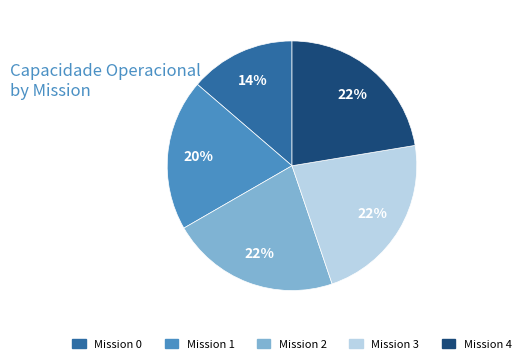

How many segments does this pie chart have?

5